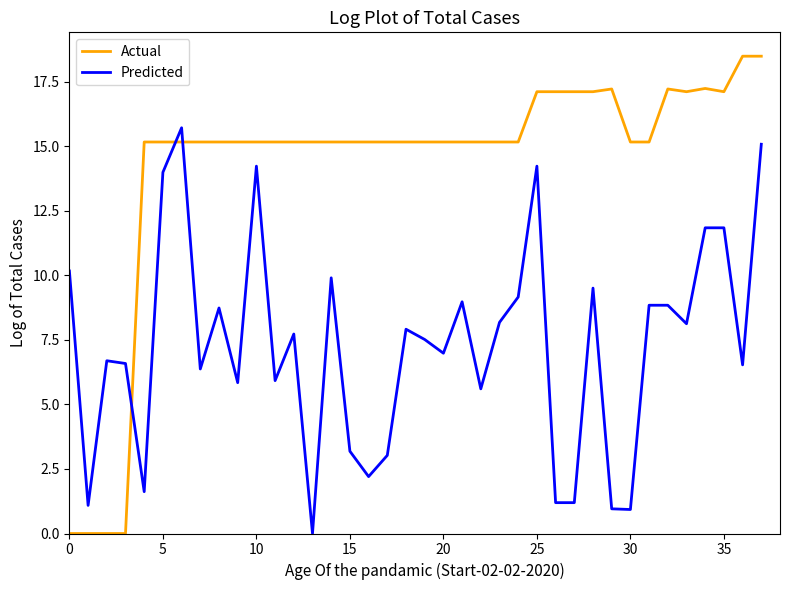

In Actual, how many points are higher than both neighbors (excluding endpoints)?

11